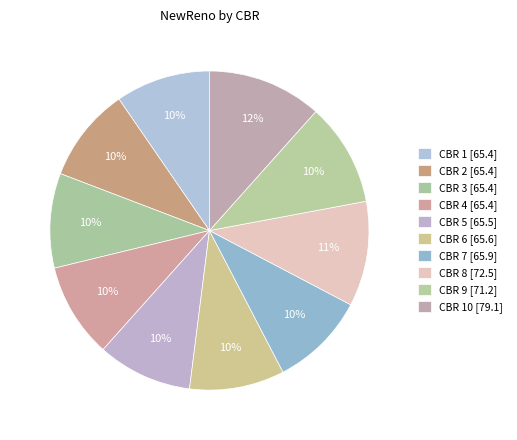

Which category has the biggest portion of the pie?

10